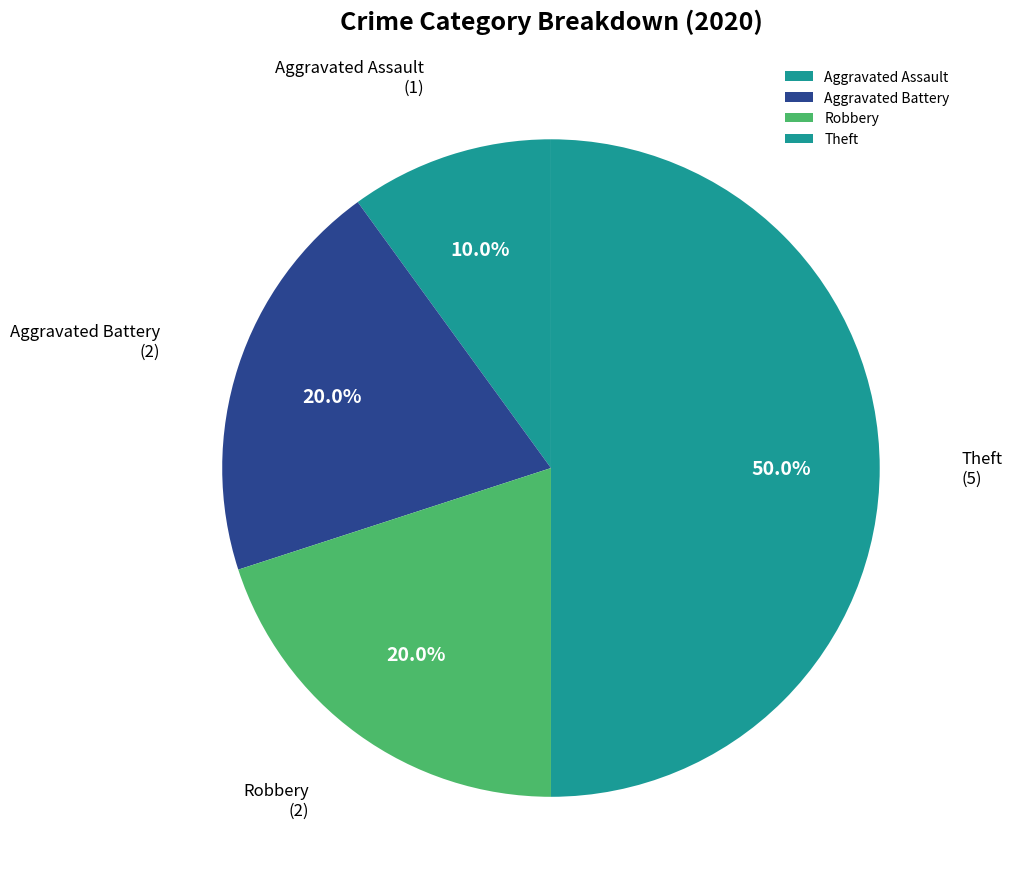

Which slice is the largest?

Theft